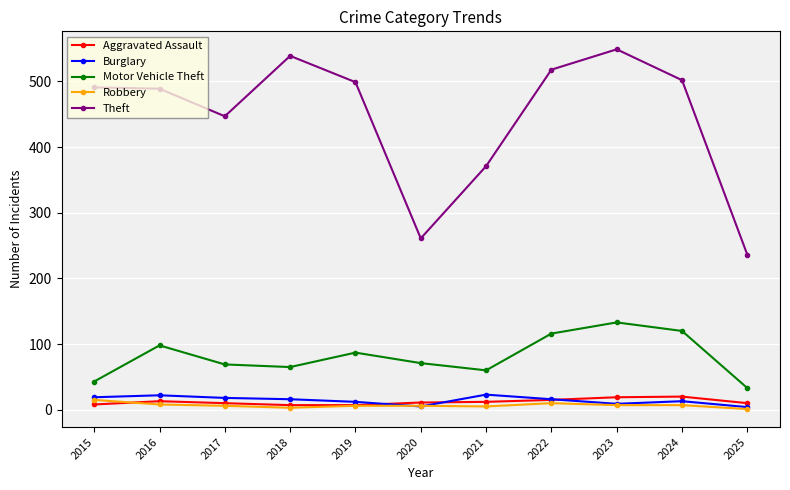

What is the value of the Aggravated Assault point at the 3rd from the left?

10